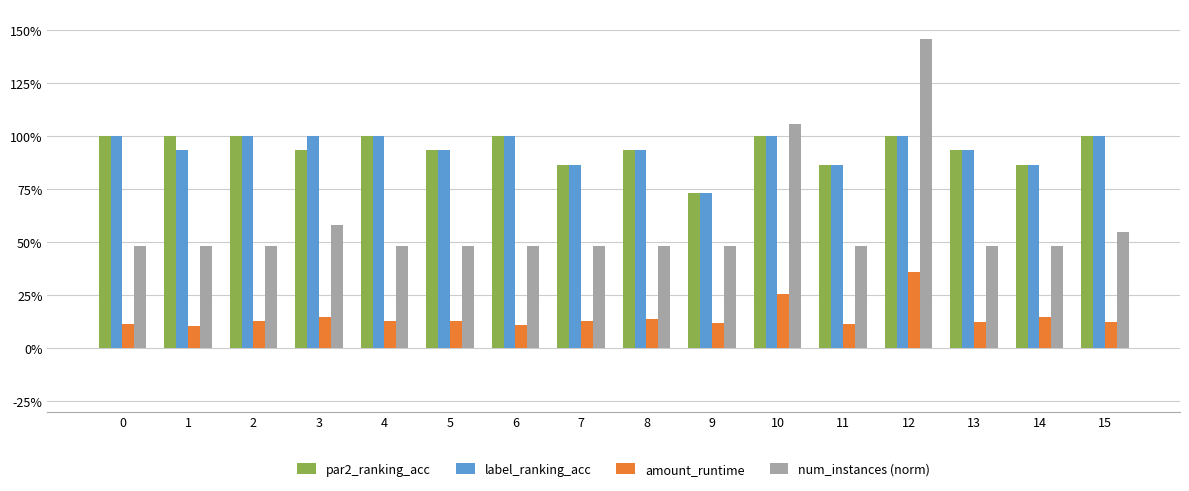

Reading left to right, list all the values displayed in this chart.

par2_ranking_acc: 1.0	1.0	1.0	0.9	1.0	0.9	1.0	0.9	0.9	0.7	1.0	0.9	1.0	0.9	0.9	1.0
label_ranking_acc: 1.0	0.9	1.0	1.0	1.0	0.9	1.0	0.9	0.9	0.7	1.0	0.9	1.0	0.9	0.9	1.0
amount_runtime: 0.1	0.1	0.1	0.1	0.1	0.1	0.1	0.1	0.1	0.1	0.3	0.1	0.4	0.1	0.1	0.1
num_instances (norm): 0.5	0.5	0.5	0.6	0.5	0.5	0.5	0.5	0.5	0.5	1.1	0.5	1.5	0.5	0.5	0.6